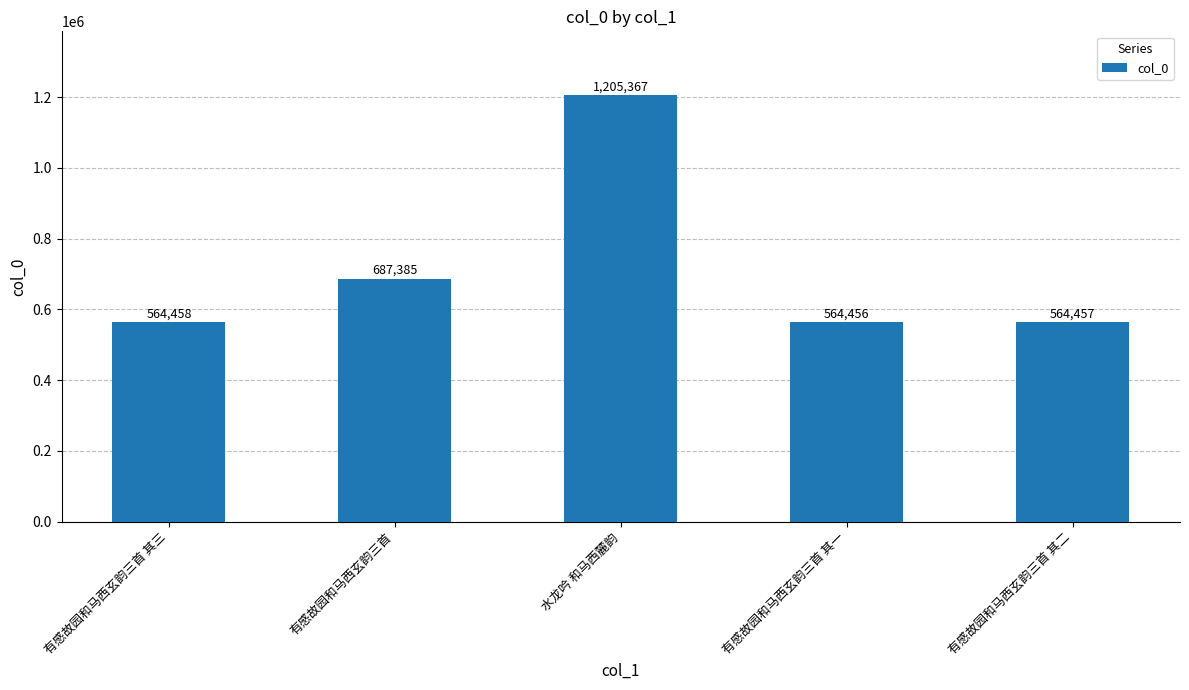

Does the chart contain stacked bars?

No